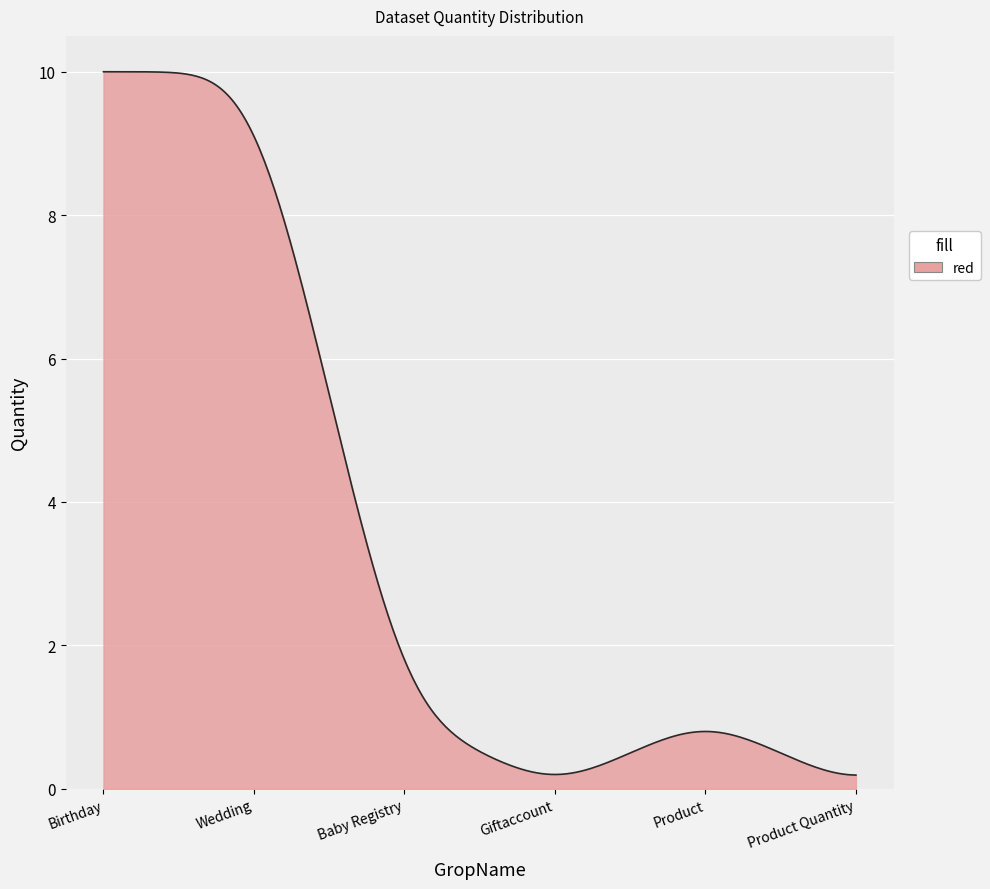

What is the difference between the maximum and minimum values?

9.8